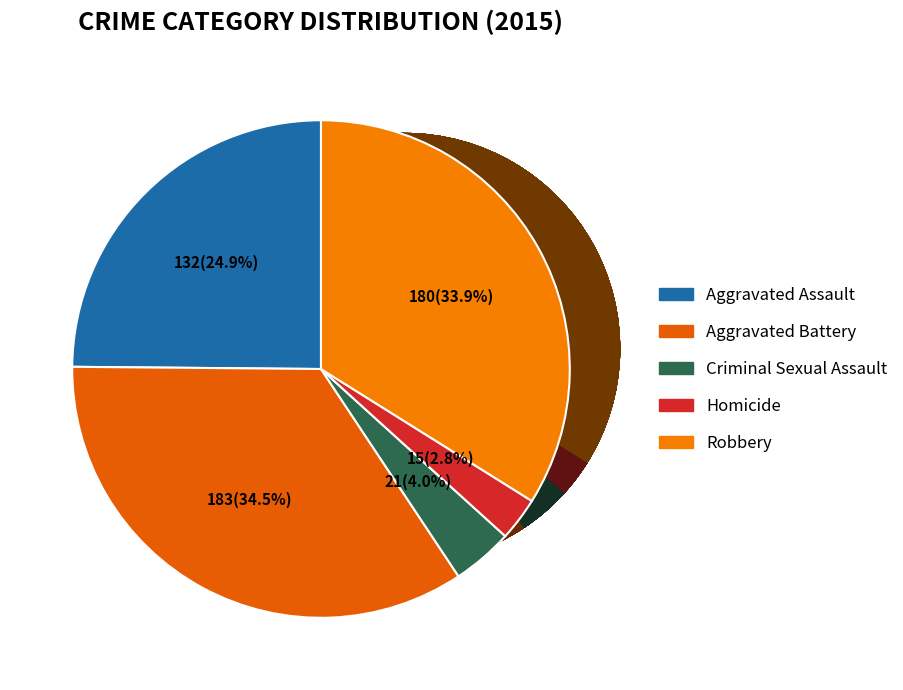

To the nearest percent, what is the difference between the largest and smallest slice percentages?

32%